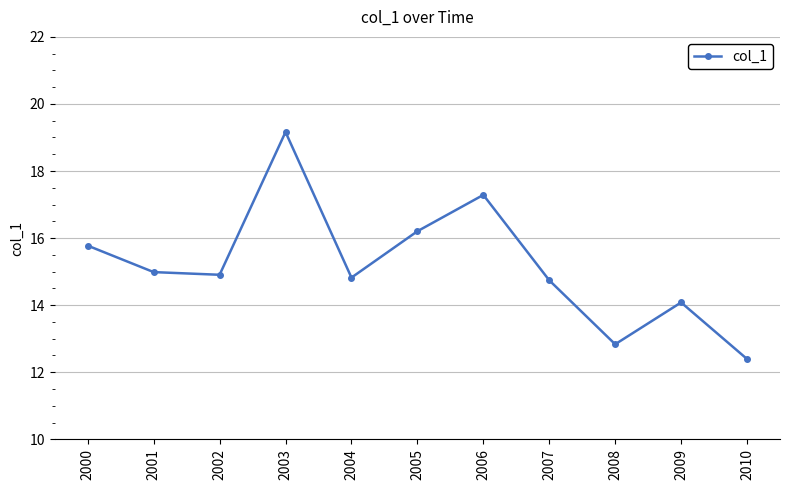

Reading left to right, transcribe all the data shown in this chart.

2000=15.8	2001=15.0	2002=14.9	2003=19.2	2004=14.8	2005=16.2	2006=17.3	2007=14.7	2008=12.8	2009=14.1	2010=12.4